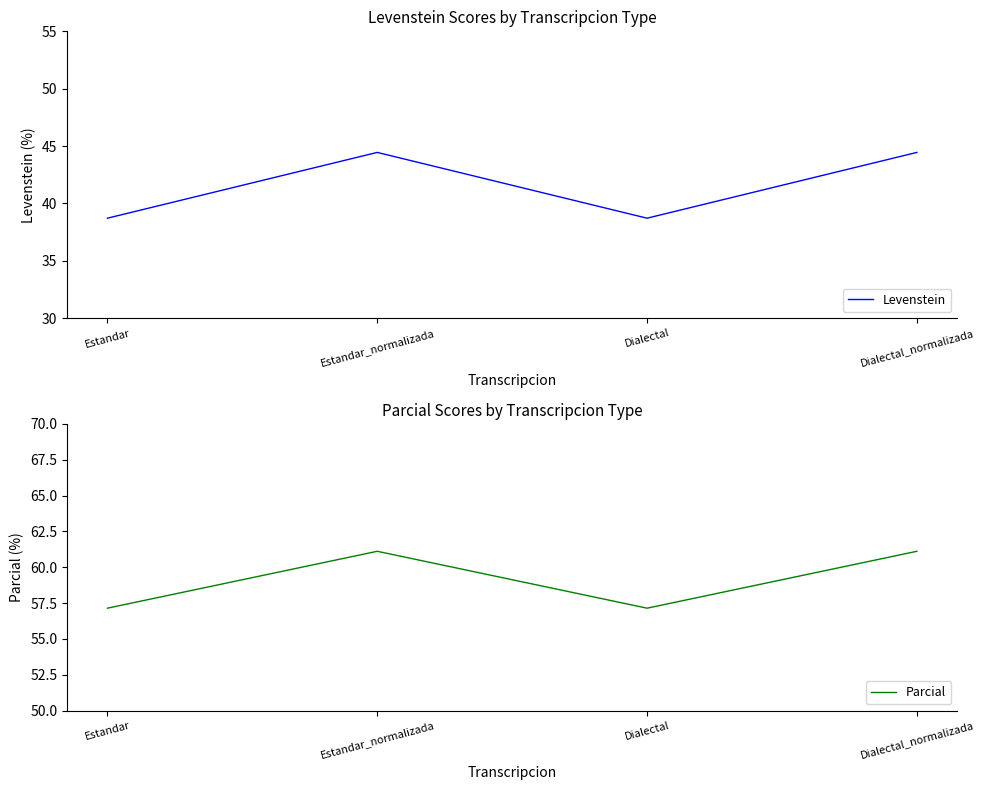

Which series changed the most between Estandar and Dialectal?

Levenstein